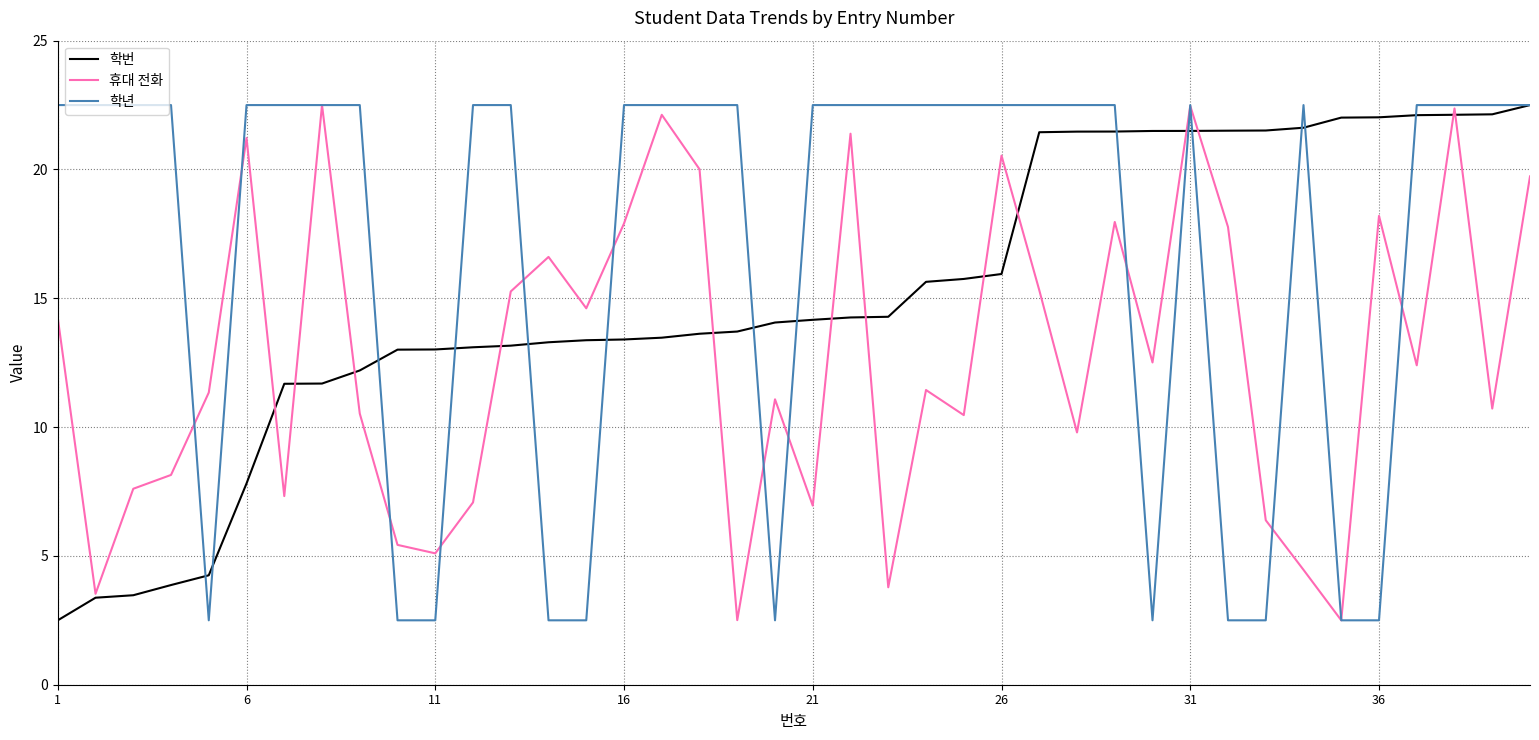

Rank the series by their average value, from highest to lowest.

학년, 학번, 휴대 전화